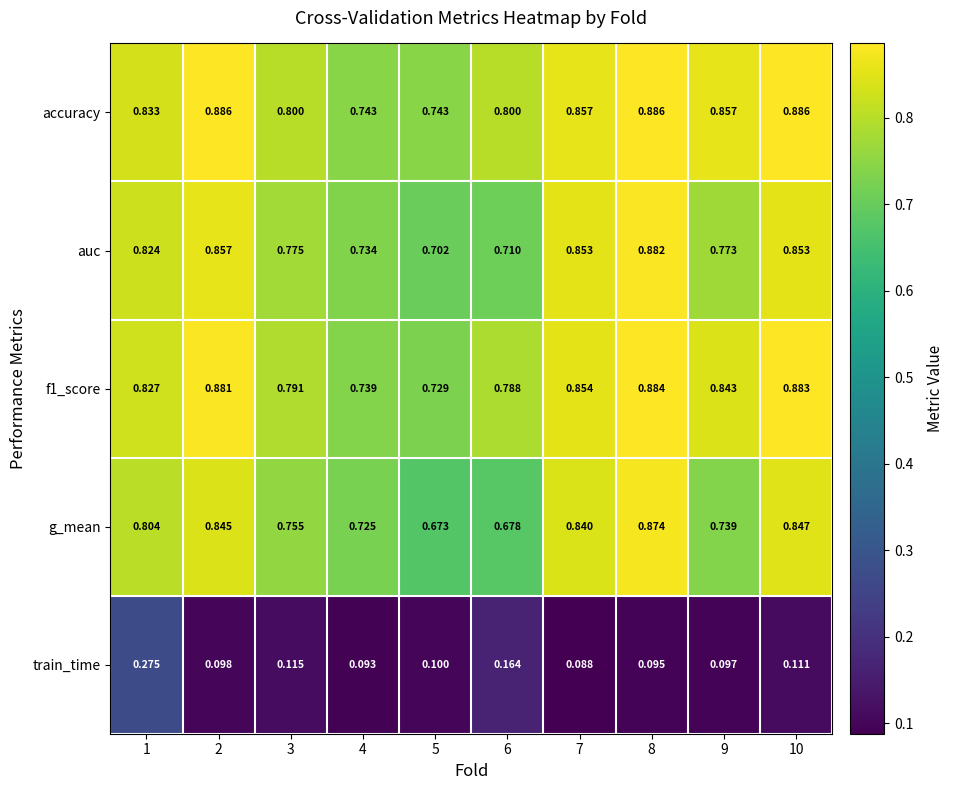

Which series has the largest range (max minus min)?

g_mean